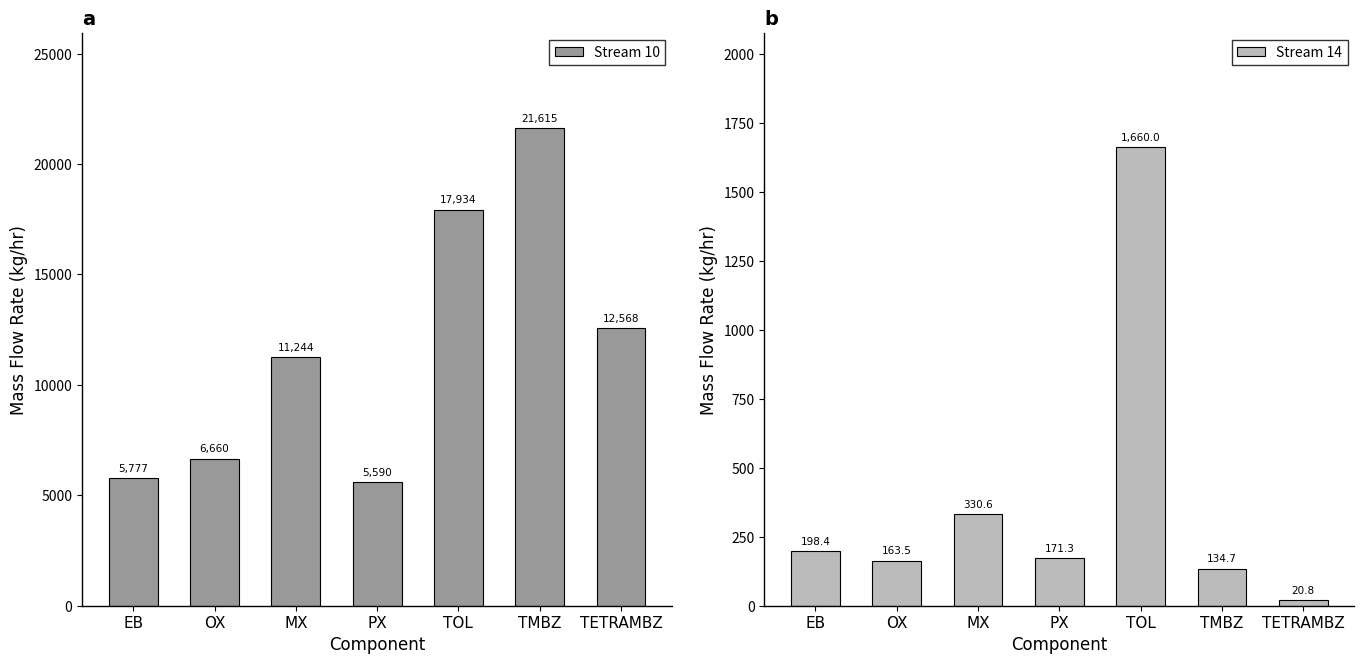

At which label is Stream 10 closest to 13602?

TETRAMBZ